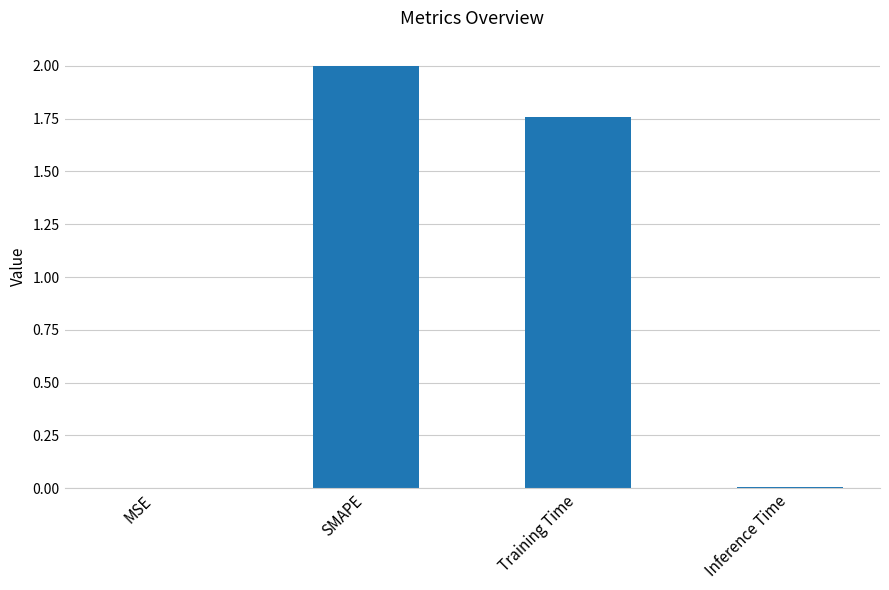

Where is the data nearest to the value 1?

Training Time